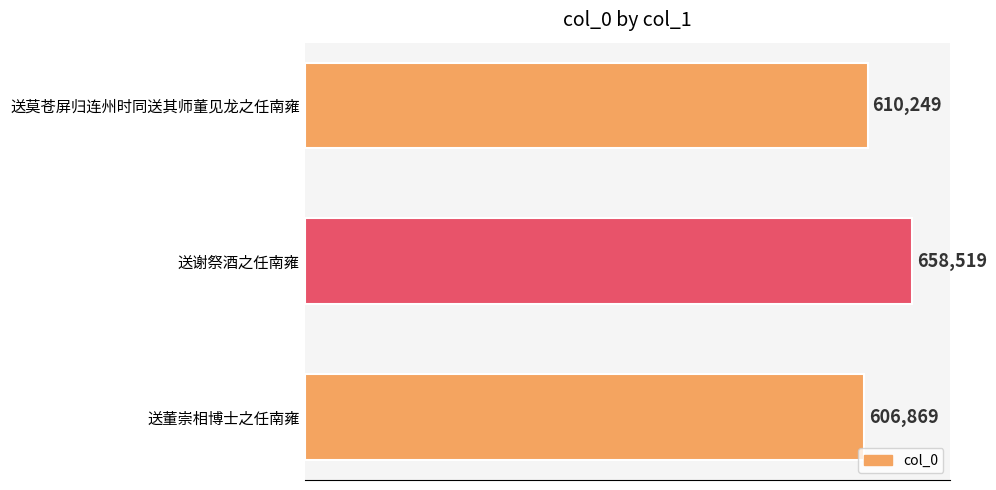

Is it true that the value at 送谢祭酒之任南雍 is 658519?

True